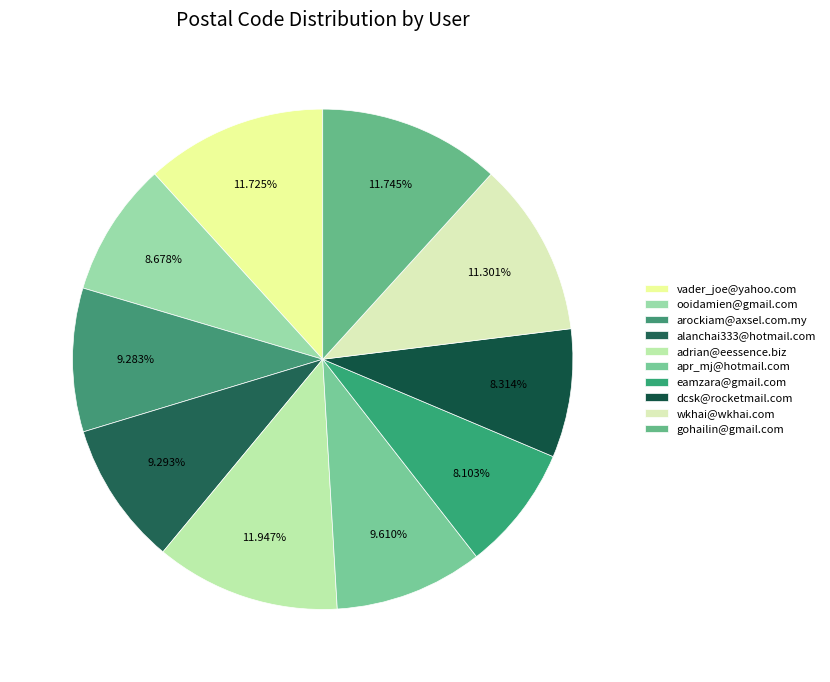

To the nearest percent, what percentage of the pie is arockiam@axsel.com.my?

9%